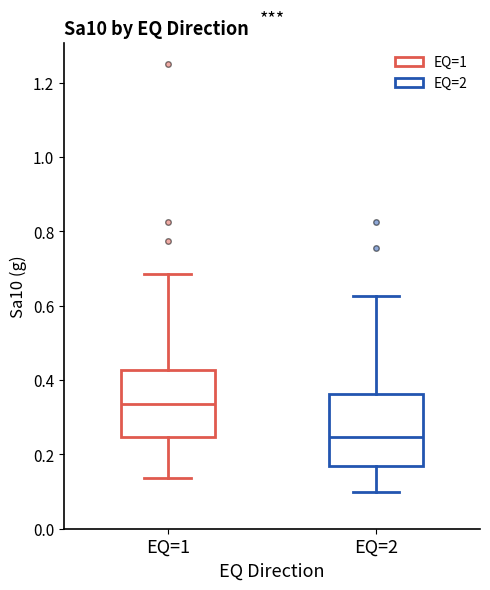

Reading left to right, transcribe this box plot: for each box, give where its median line is, the range the box spans, and where its two whiskers end, as read against the y-axis. The values are not printed on the chart, so give them approximately, as read against the axis.

EQ=1: median 0.34, box 0.24 to 0.42, whiskers 0.14 to 0.68
EQ=2: median 0.24, box 0.16 to 0.36, whiskers 0.10 to 0.62